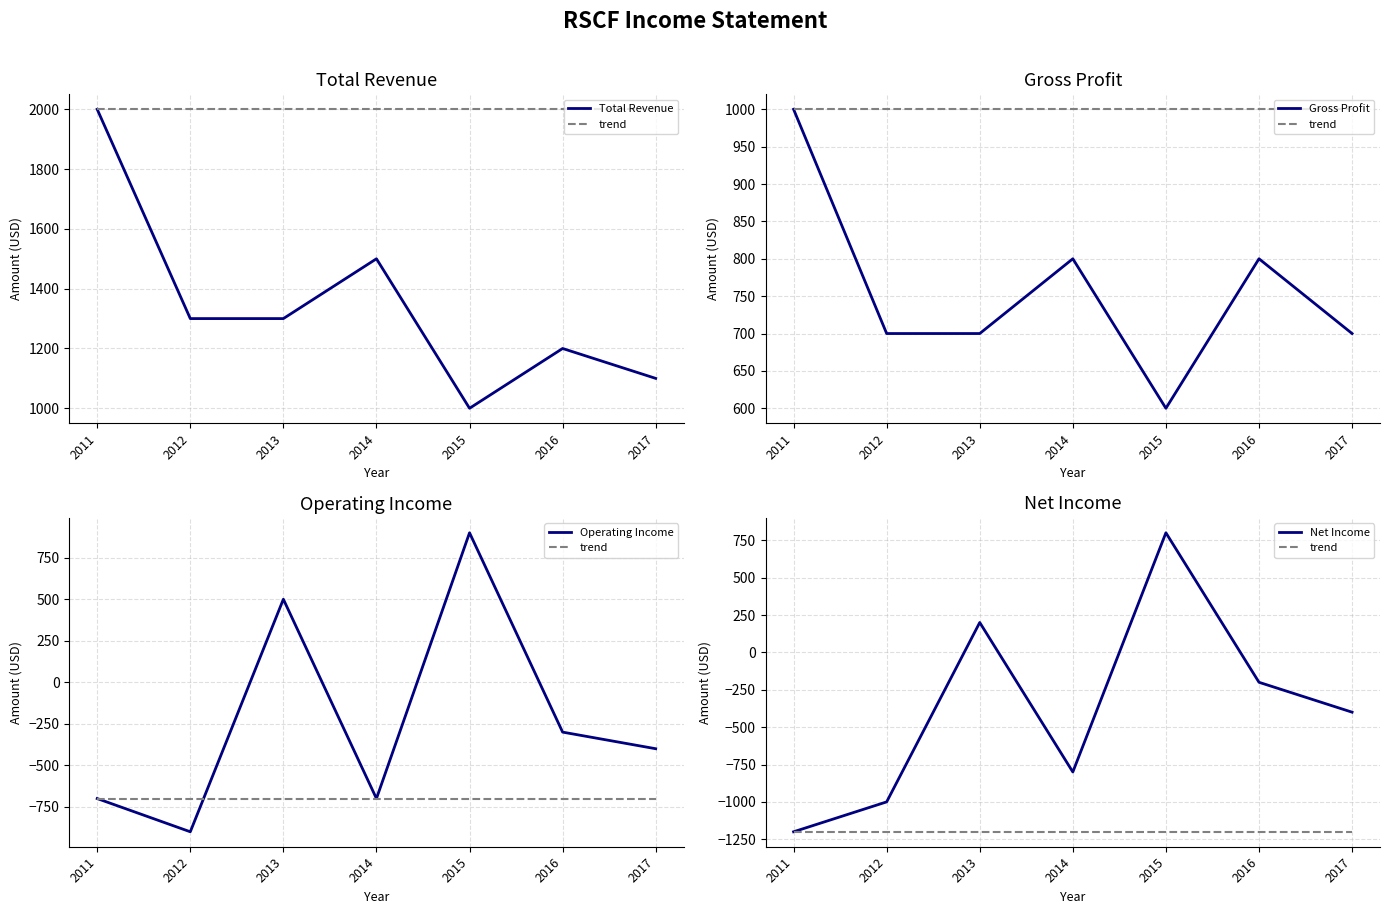

In Net Income, how many points are higher than both neighbors (excluding endpoints)?

2